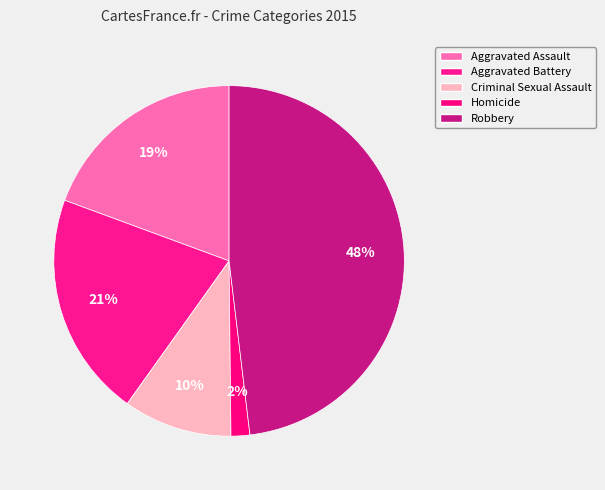

Does any single category account for the majority?

No